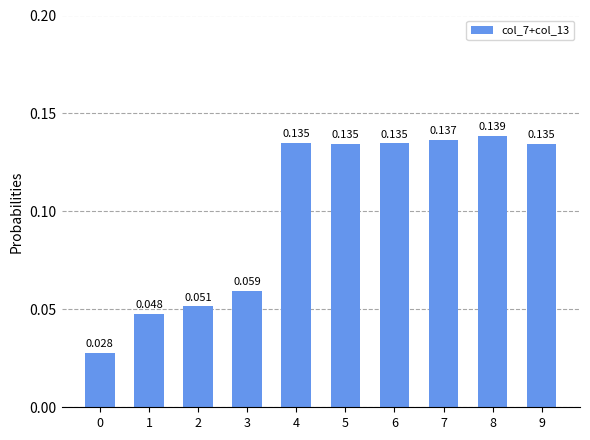

Rank the categories by value from lowest to highest.

0, 1, 2, 3, 5, 9, 6, 4, 7, 8